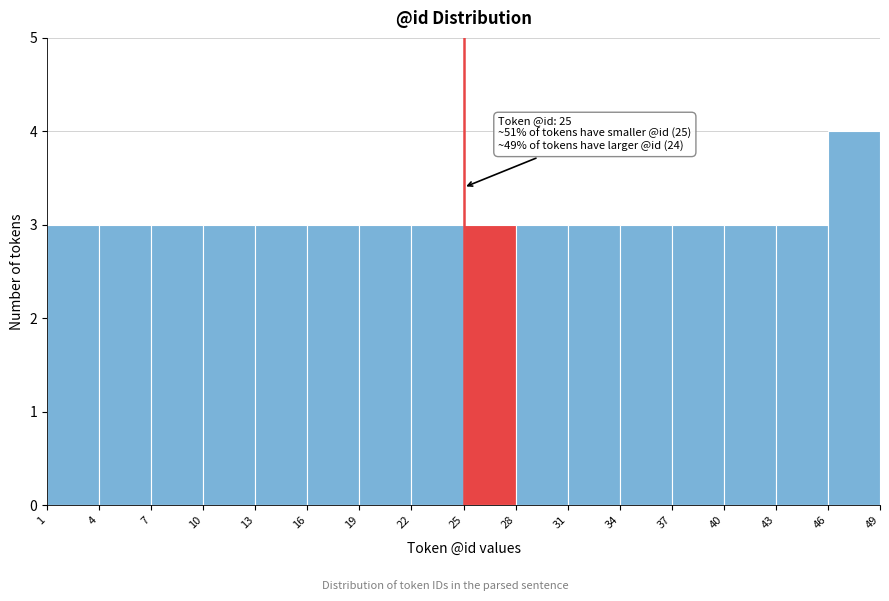

Over which range of the x-axis is the bar tallest?

46 to 49